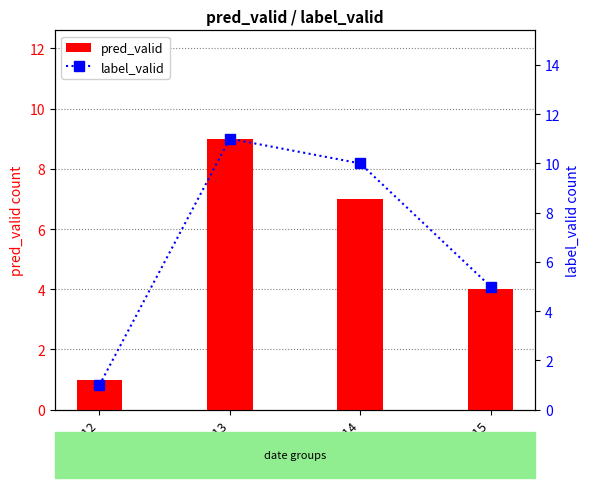

Which series has the largest total across all categories?

label_valid